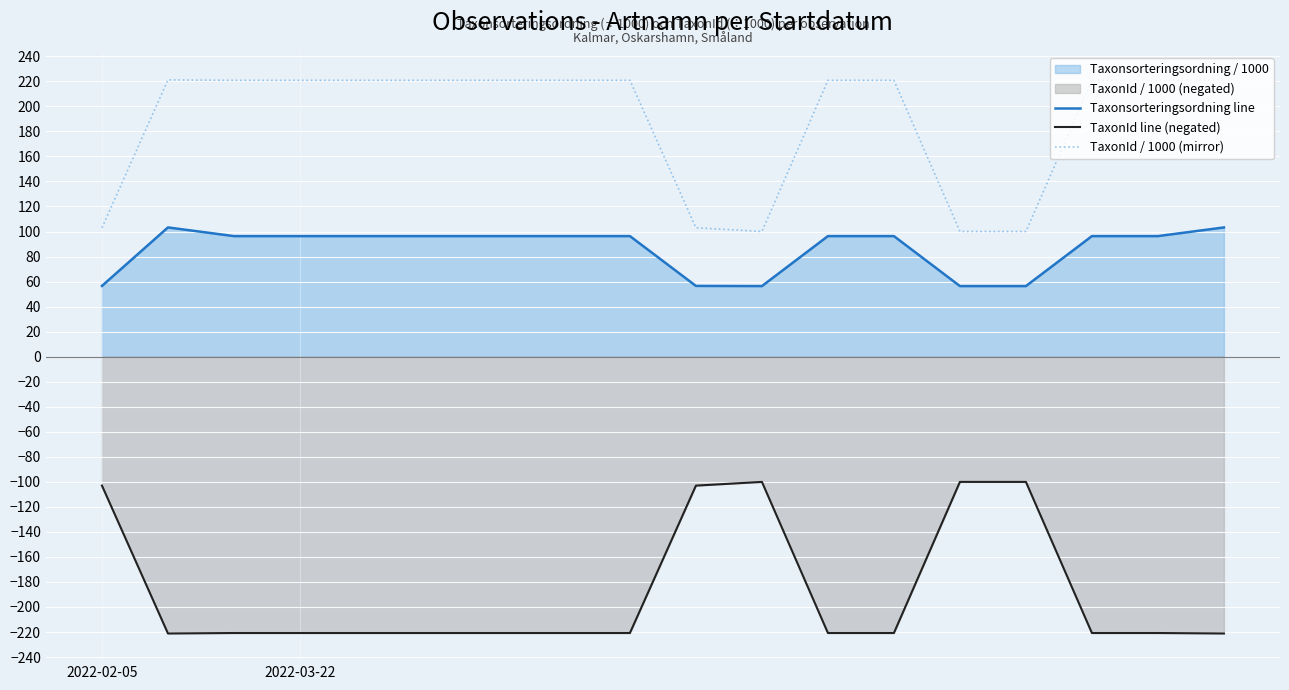

How many values in the Taxonsorteringsordning line series exceed 96?

13